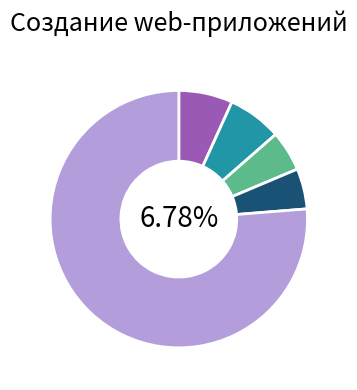

Does Административный сайт account for over 50% of the chart?

No